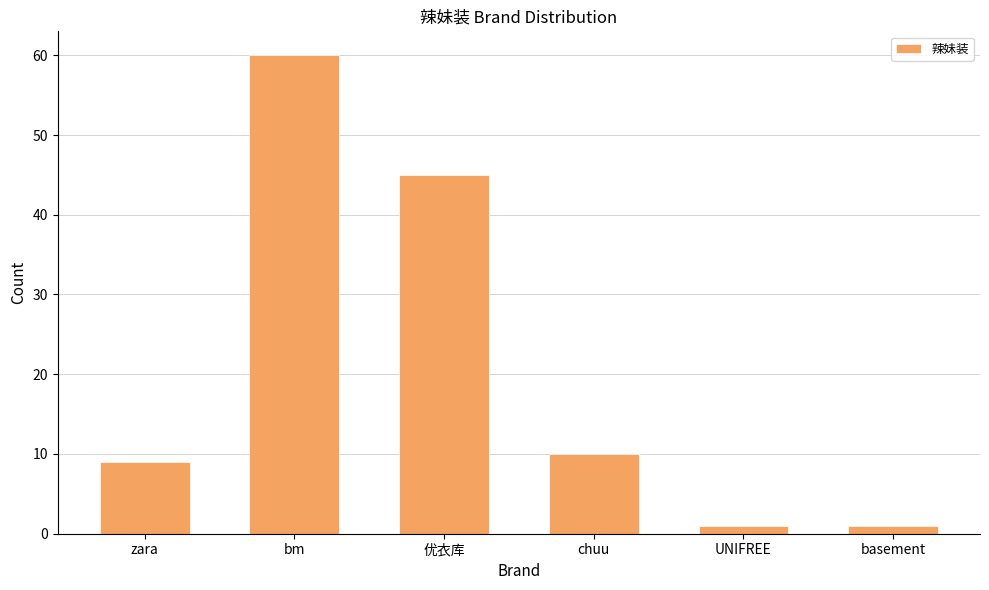

What is the sum of the values at bm and basement?

61